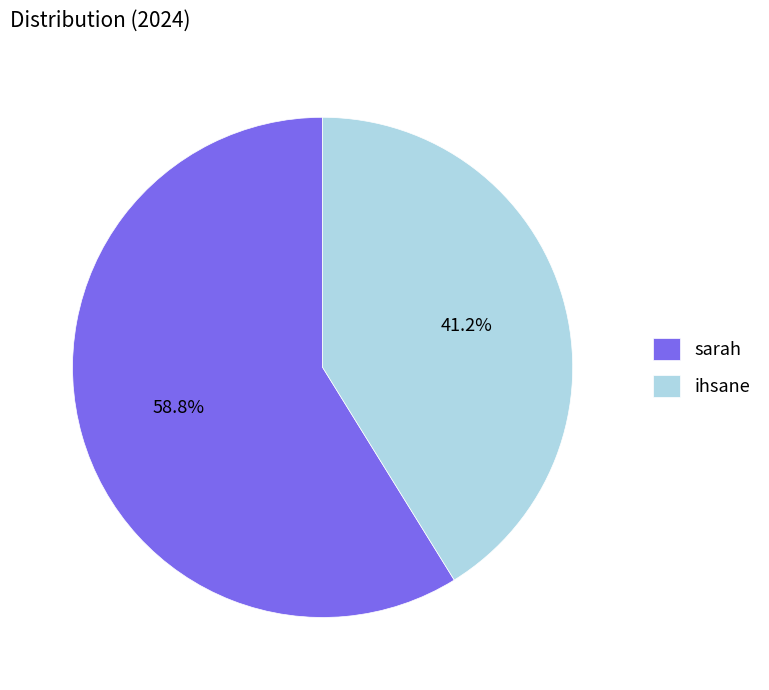

How many segments does this pie chart have?

2